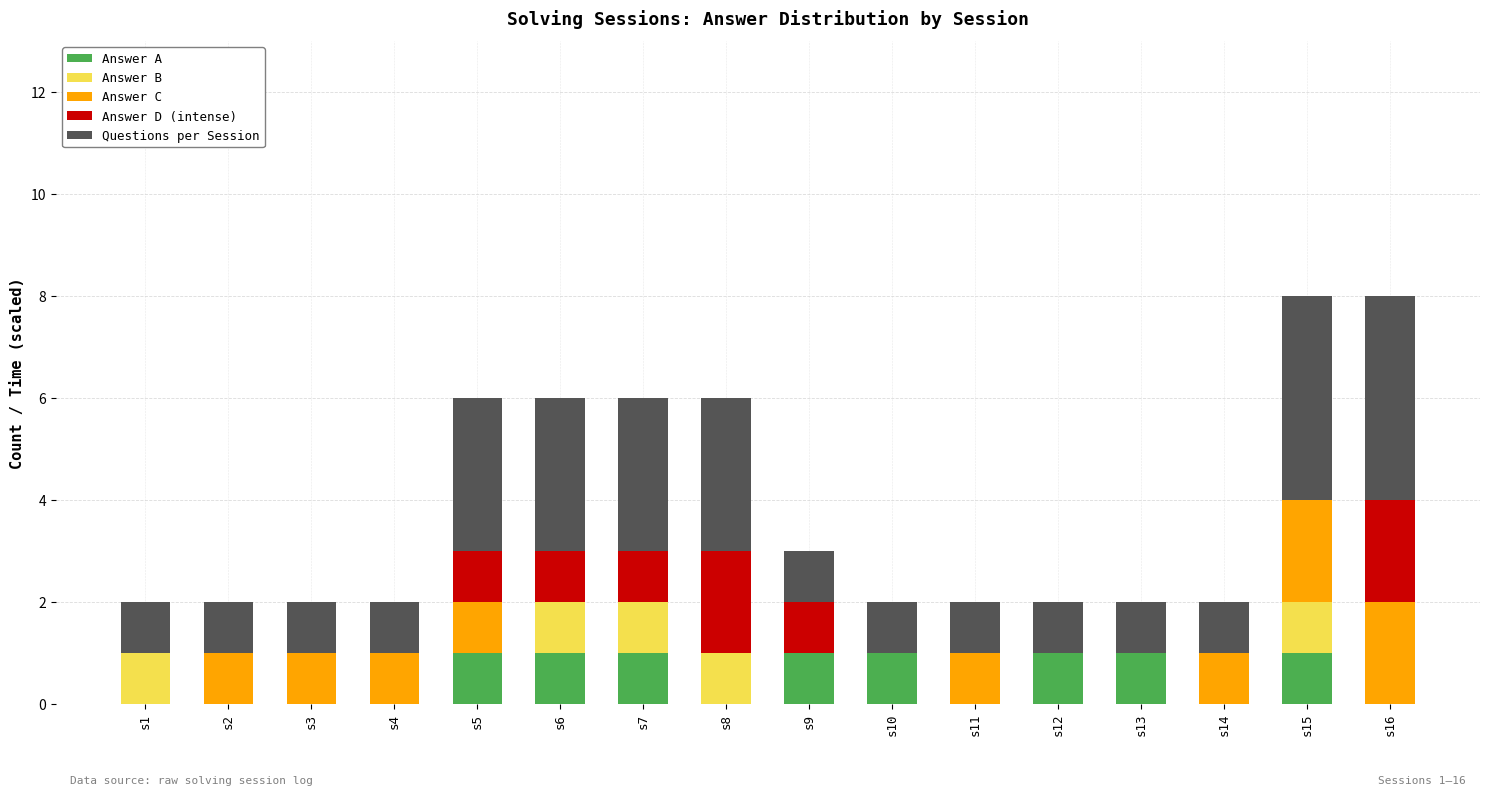

What is the total value across all series at s15?

8